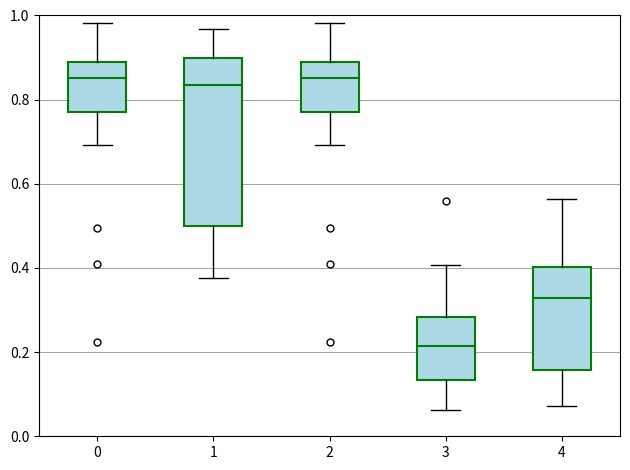

Reading left to right, transcribe this box plot: for each box, give where its median line is, the range the box spans, and where its two whiskers end, as read against the y-axis. The values are not printed on the chart, so give them approximately, as read against the axis.

0: median 0.86, box 0.78 to 0.88, whiskers 0.70 to 0.98
1: median 0.84, box 0.50 to 0.90, whiskers 0.38 to 0.96
2: median 0.86, box 0.78 to 0.88, whiskers 0.70 to 0.98
3: median 0.22, box 0.14 to 0.28, whiskers 0.06 to 0.40
4: median 0.32, box 0.16 to 0.40, whiskers 0.08 to 0.56